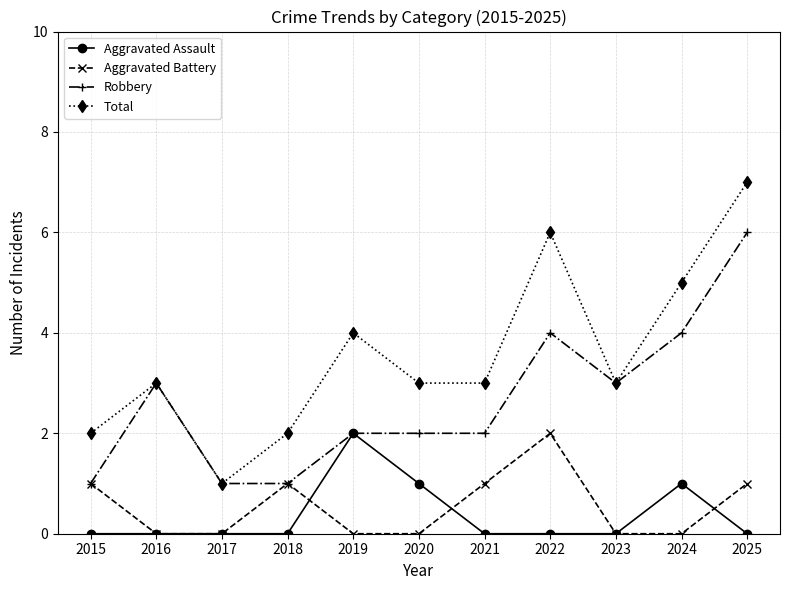

Which series has the widest spread of values?

Total